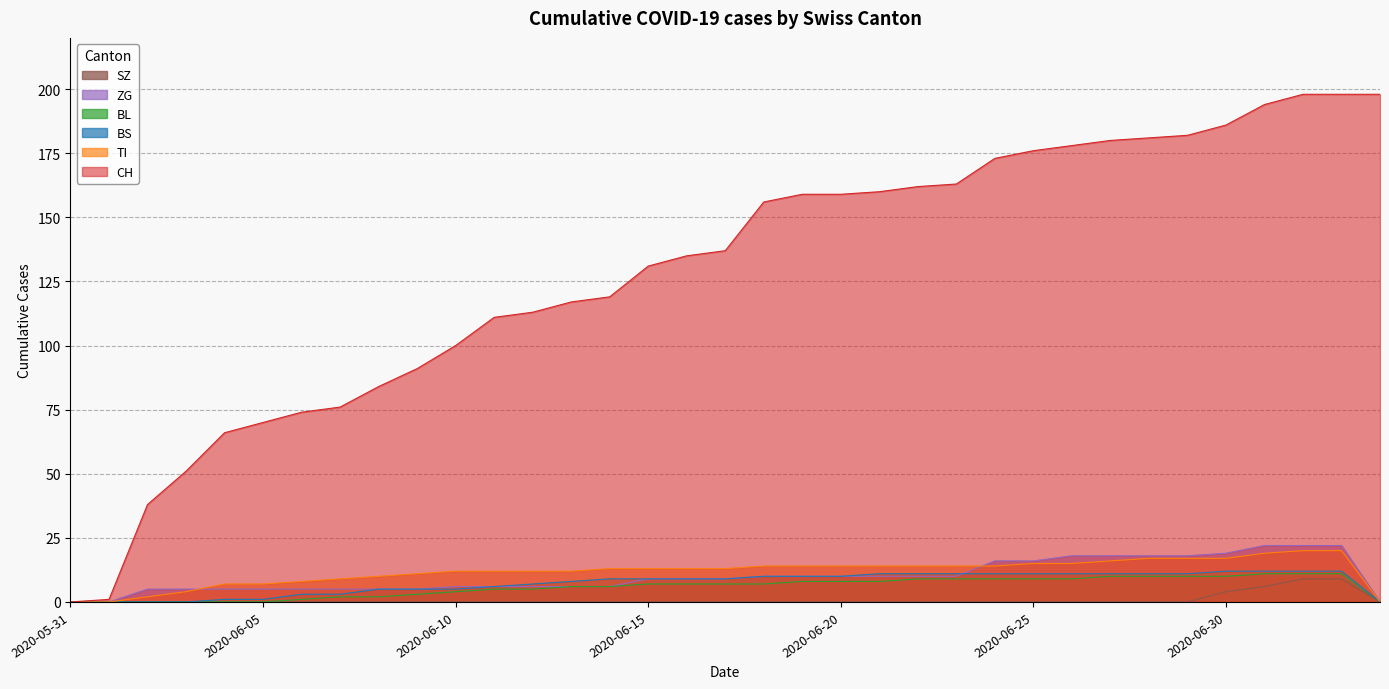

What value does the ZG series have at 2020-07-01?

22